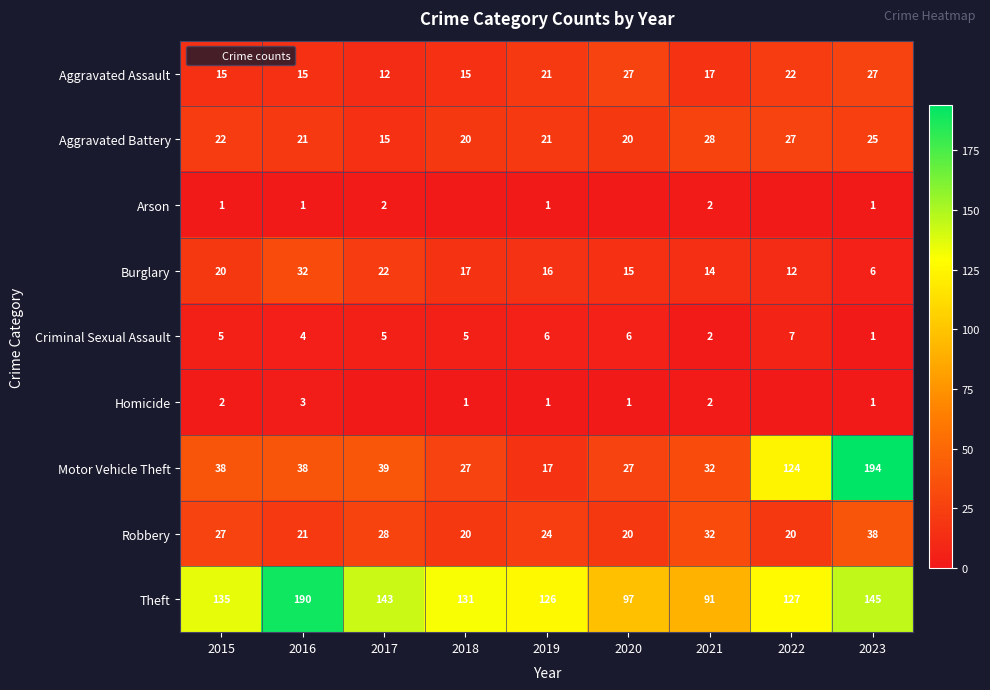

What is the difference between the second highest and second lowest values in the Burglary series?

10